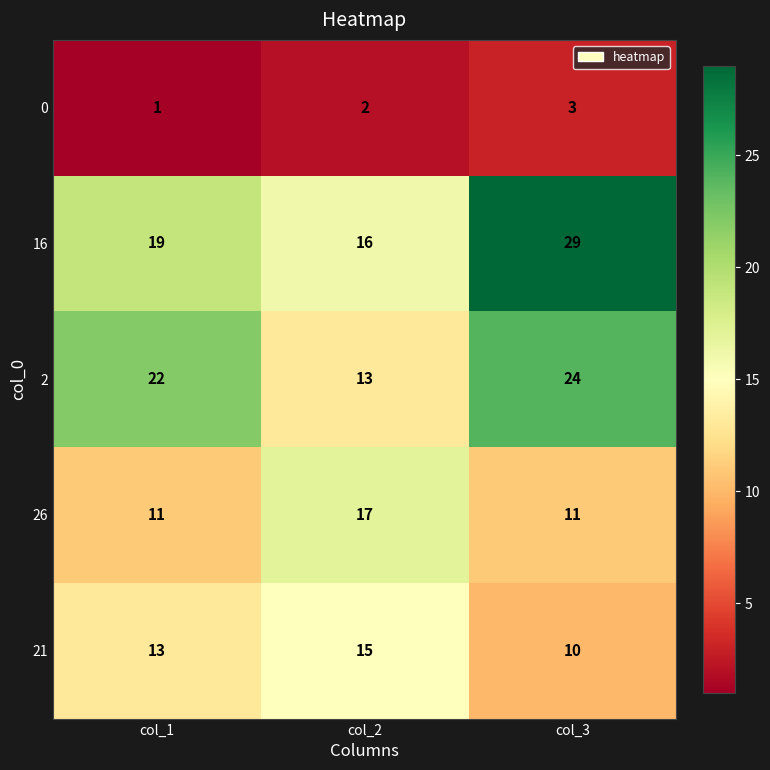

Is the value of 21 at col_2 greater than the value of 0 at col_3?

Yes